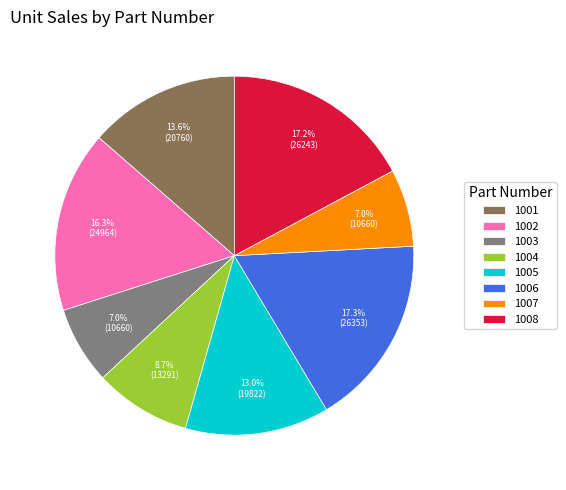

How many segments does this pie chart have?

8